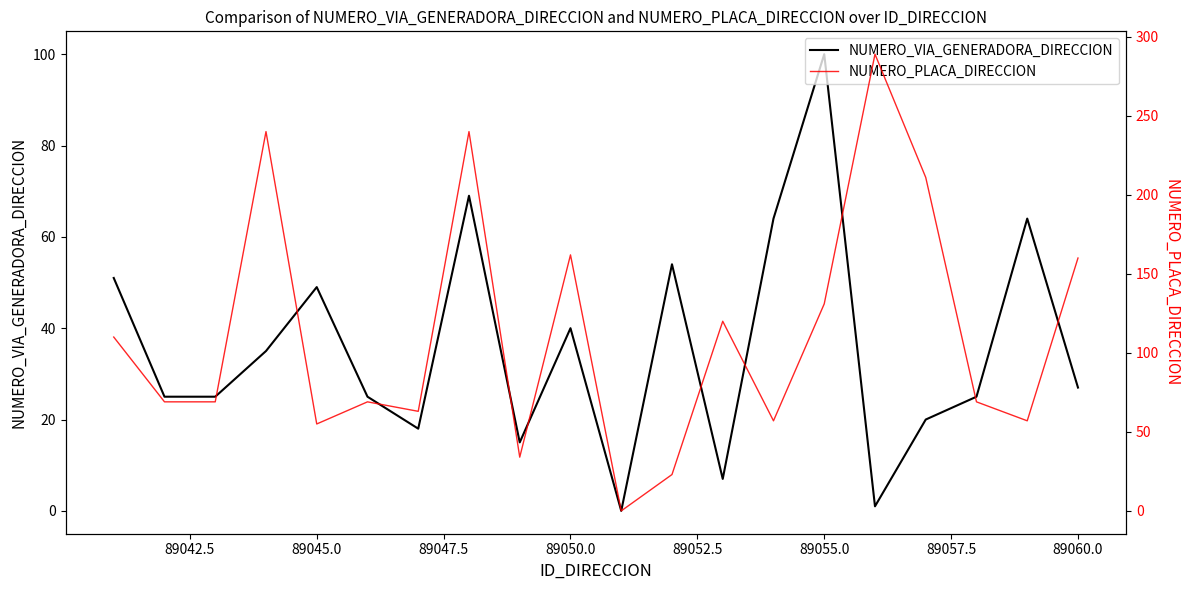

In NUMERO_VIA_GENERADORA_DIRECCION, how many points are lower than both neighbors (excluding endpoints)?

5